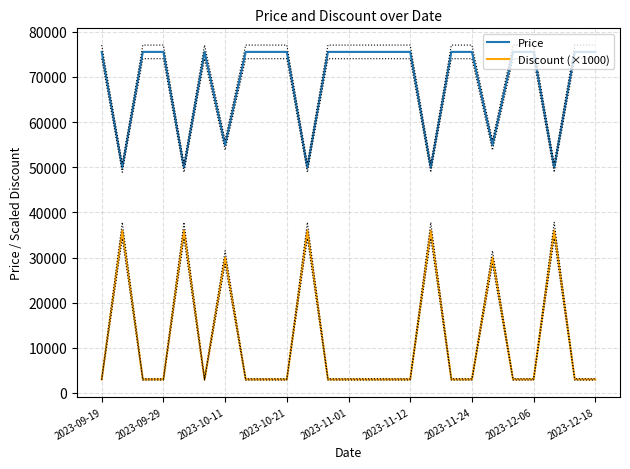

True or false: Price and Discount (×1000) intersect in this chart.

False